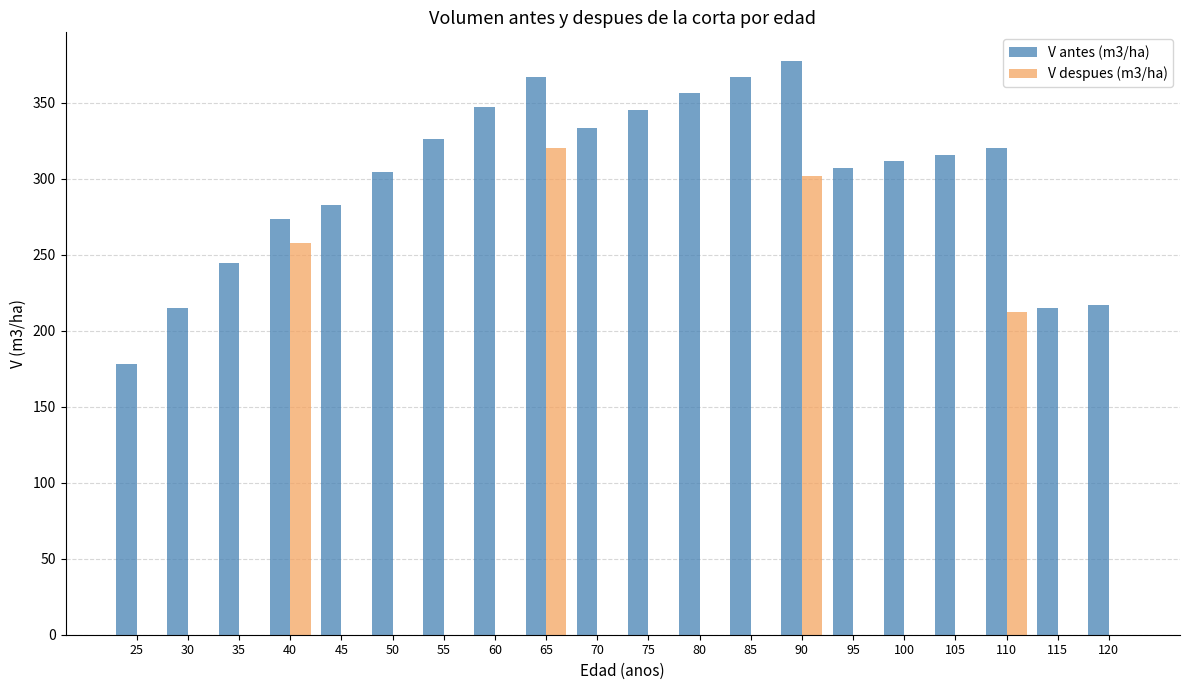

Is the value of V despues (m3/ha) at 105 greater than the value of V antes (m3/ha) at 35?

No